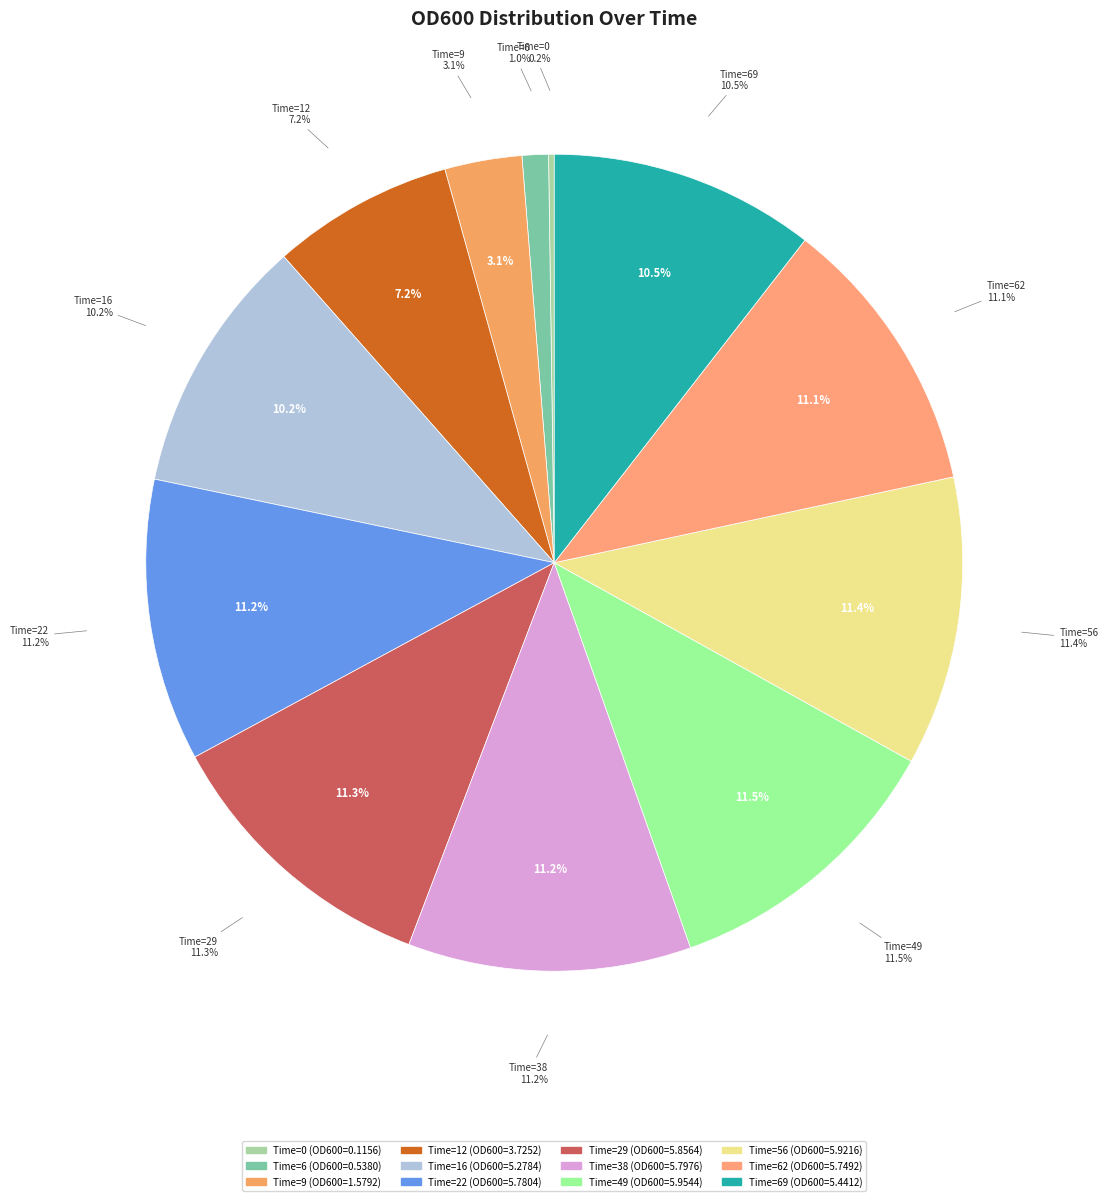

To the nearest percent, what is the difference between the largest and smallest slice percentages?

11%